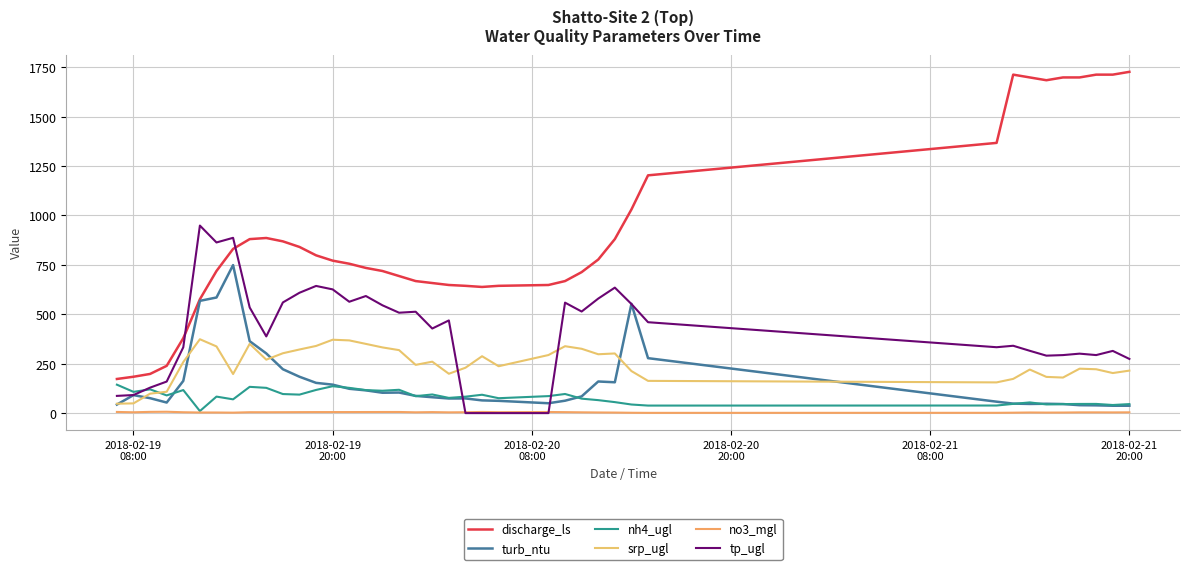

Reading left to right, transcribe all the data shown in this chart.

discharge_ls: 172.7	184.0	198.2	239.2	379.4	576.1	719.1	830.9	880.4	886.1	869.1	840.8	798.3	771.4	755.9	734.6	719.1	693.6	668.1	658.2	648.3	644.1	638.4	644.1	648.3	668.1	713.4	777.1	880.4	1030.5	1203.2	1367.4	1712.8	1698.6	1684.4	1698.6	1698.6	1712.8	1712.8	1726.9
turb_ntu: 43.2	91.0	75.5	53.4	163.0	568.0	585.0	749.0	364.0	302.0	222.0	184.0	153.0	144.0	123.0	115.0	103.0	104.0	87.1	80.3	73.9	74.2	64.3	62.0	49.9	62.7	84.6	160.0	156.0	553.0	278.0	57.8	48.1	46.3	47.3	45.8	40.0	39.2	37.2	37.3
nh4_ugl: 143.9	107.5	120.2	89.5	116.6	10.2	83.5	69.7	132.9	127.8	96.4	93.6	117.2	136.1	127.7	116.4	113.1	118.0	85.8	94.2	77.0	83.1	92.9	75.4	86.0	96.7	73.1	65.6	55.6	43.5	38.1	38.4	46.7	54.1	43.9	45.6	46.3	46.5	41.0	45.6
srp_ugl: 47.5	49.2	98.3	108.1	258.4	373.8	337.4	197.7	350.5	270.4	302.9	321.9	339.8	371.3	367.9	350.2	332.4	318.7	244.1	260.2	199.1	229.6	287.8	237.2	293.8	338.5	325.5	297.8	301.8	212.7	163.1	155.4	173.1	220.4	183.2	179.9	224.8	221.9	202.7	215.0
no3_mgl: 5.8	4.2	6.2	6.8	4.4	3.0	3.0	2.3	4.5	4.3	4.6	4.9	5.2	5.2	5.3	5.4	5.6	5.6	4.0	5.1	3.8	4.4	5.8	4.8	5.6	4.8	3.9	3.2	2.7	1.7	1.2	1.5	2.1	3.1	2.6	2.8	3.7	3.7	3.5	3.9
tp_ugl: 87.1	91.4	128.9	159.7	333.2	949.0	863.5	887.0	534.5	388.1	560.0	609.0	643.5	626.0	563.5	592.5	545.5	508.0	513.0	427.9	469.0	0.0	0.0	0.0	0.0	559.0	514.0	579.5	635.0	552.0	459.9	333.4	340.8	315.2	290.7	293.6	300.9	293.6	314.8	274.1